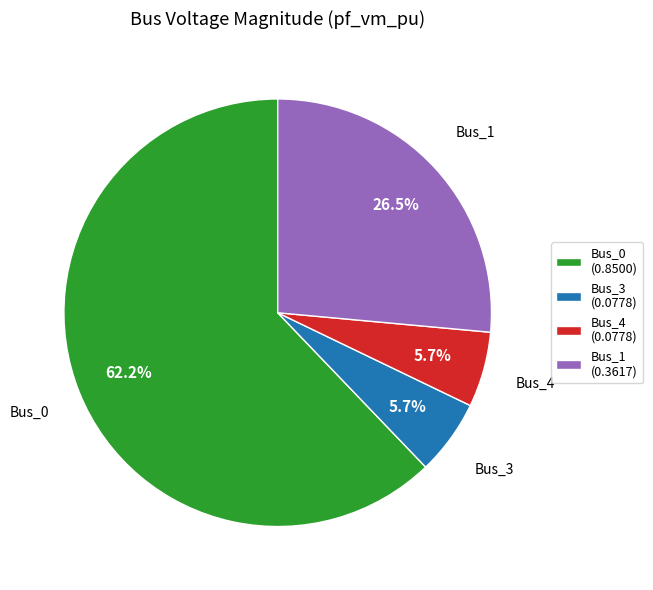

To the nearest percent, what is the combined percentage of Bus_1 and Bus_0?

89%